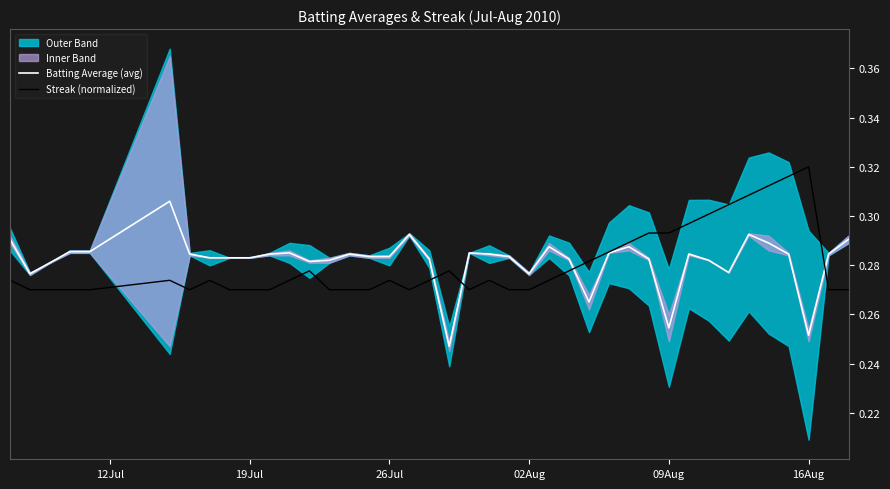

At which label does Streak (normalized) reach its peak?

16Aug